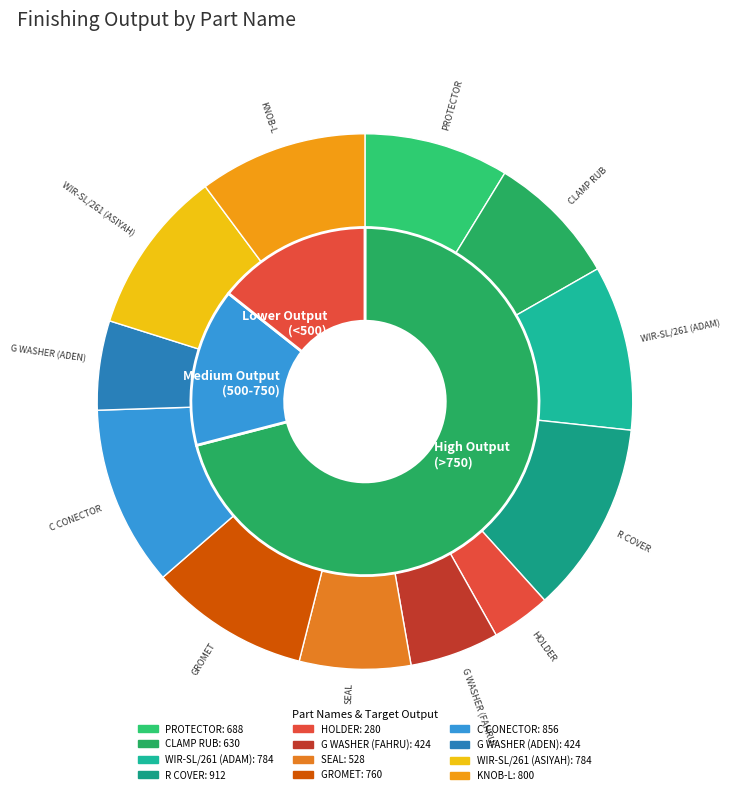

What is the largest slice in the pie chart?

R COVER